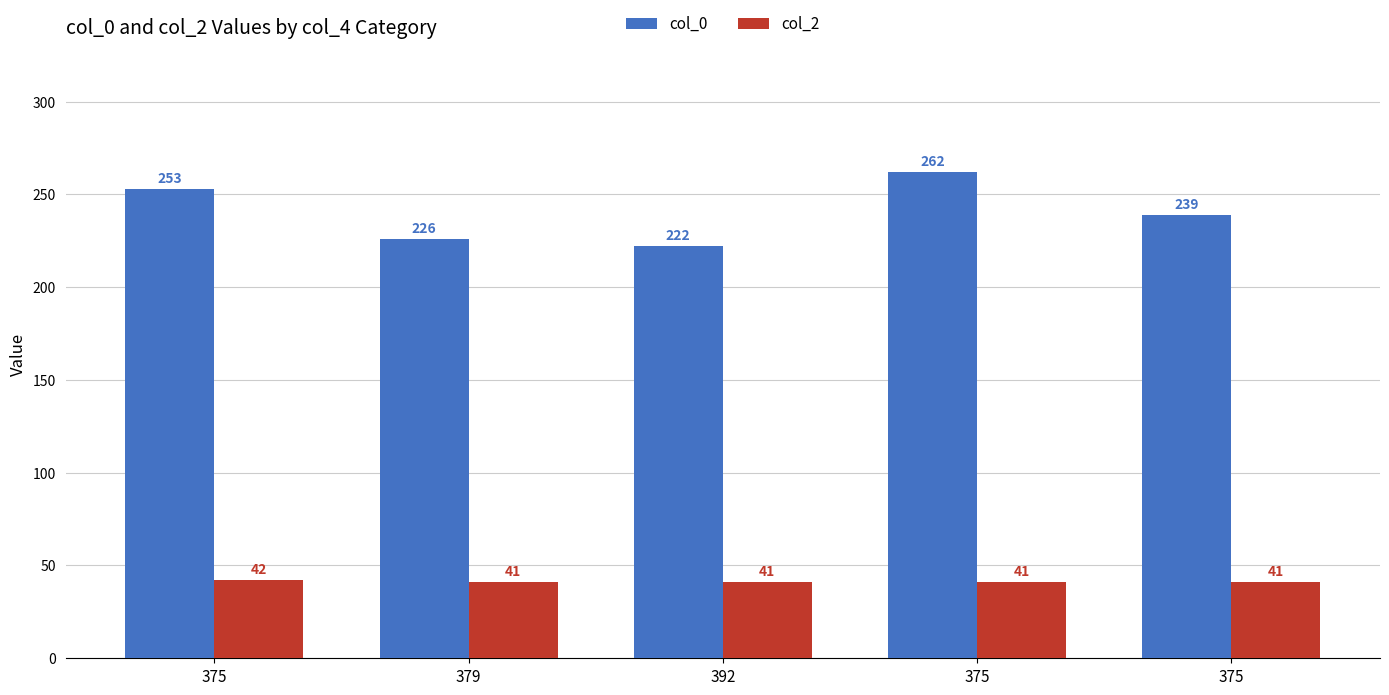

List the series in order of their peak value, highest first.

col_0, col_2